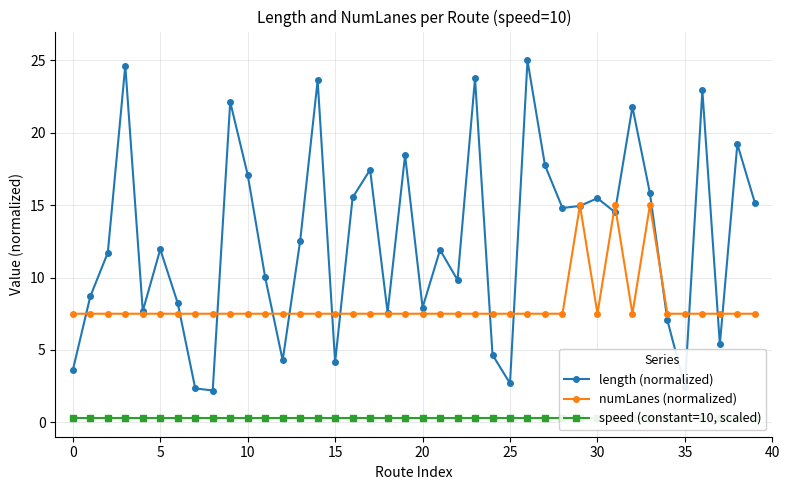

Is it true that length (normalized) equals 26.9 at 30?

False